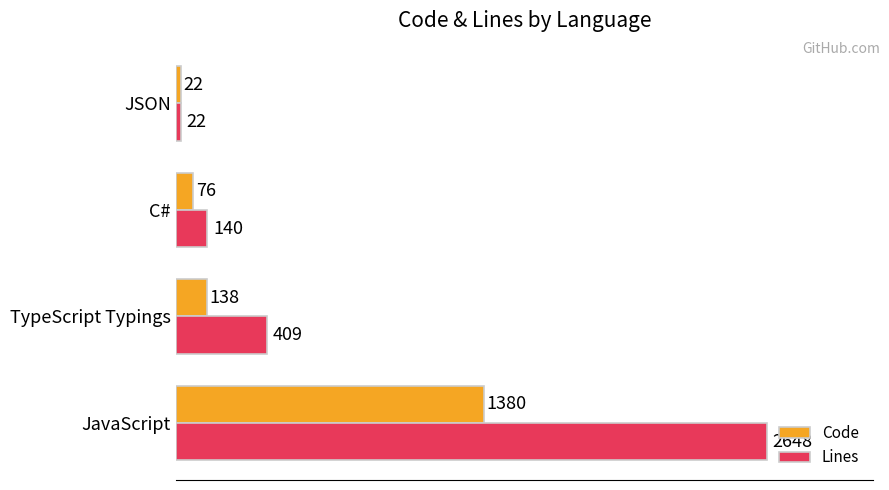

At which category is the sum across all series the highest?

JavaScript